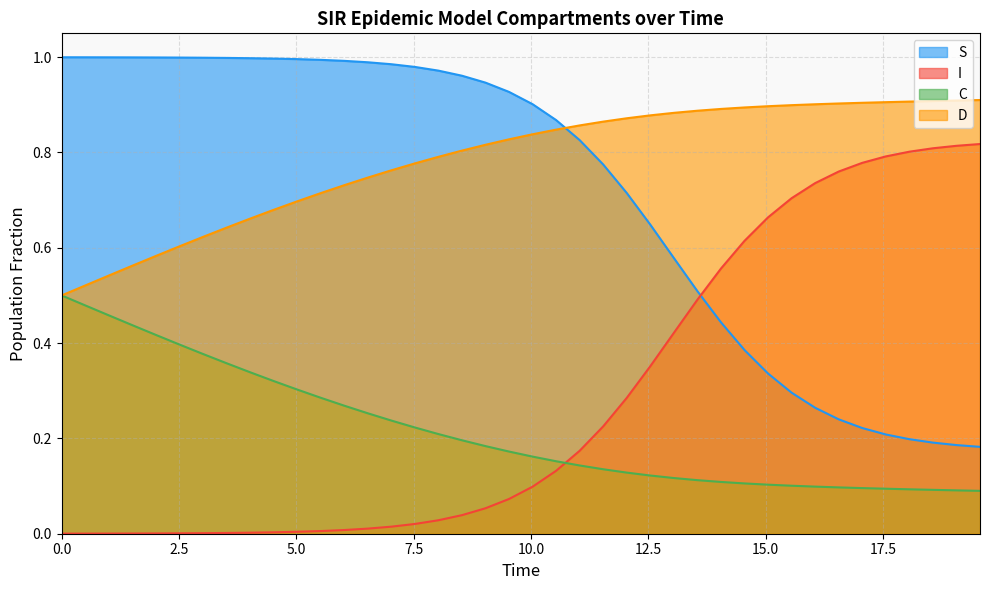

Which series has the widest spread of values?

I